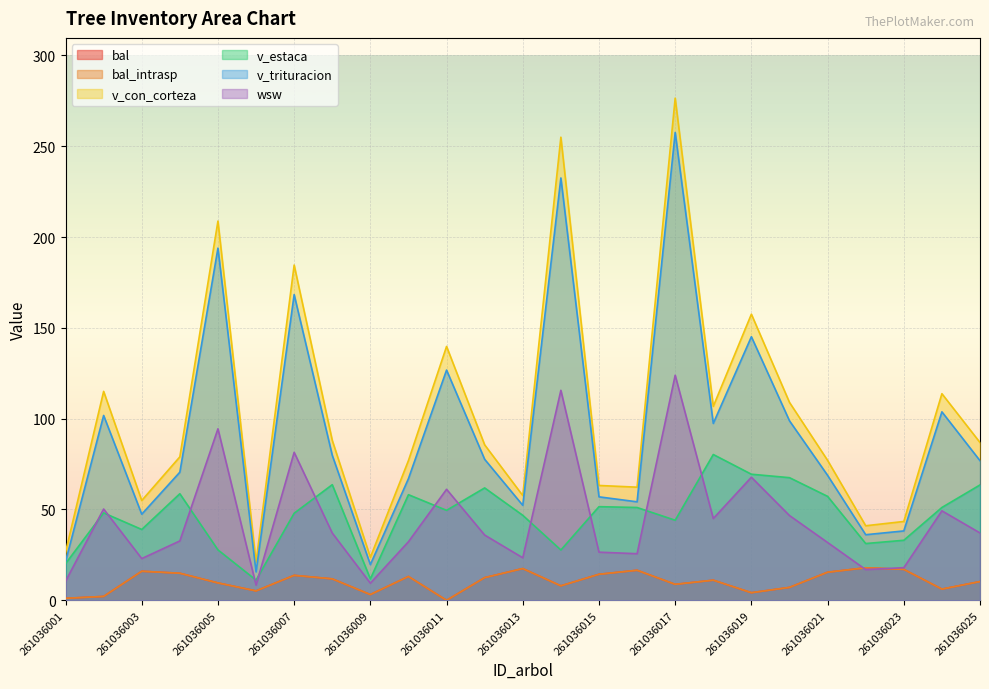

What is the spread (max minus min) of values at 261036009?

20.5